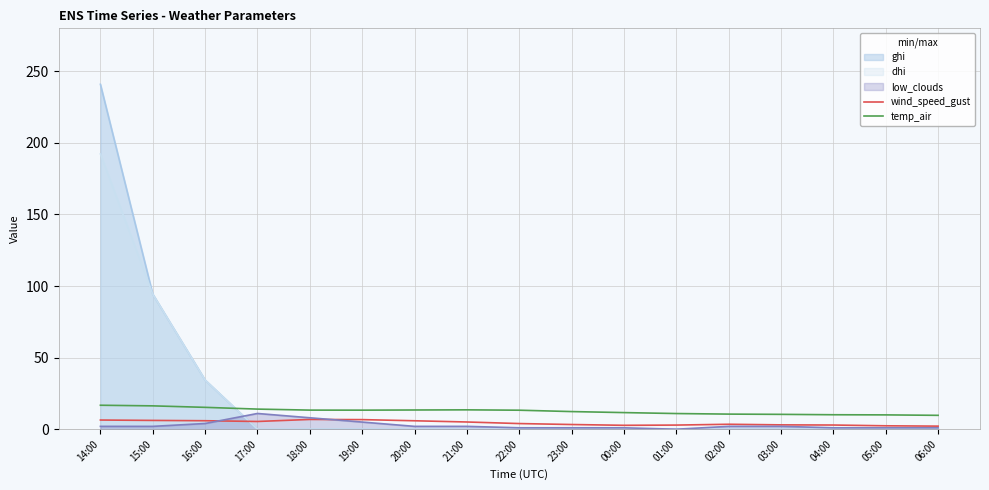

What position from the right is 02:00?

5